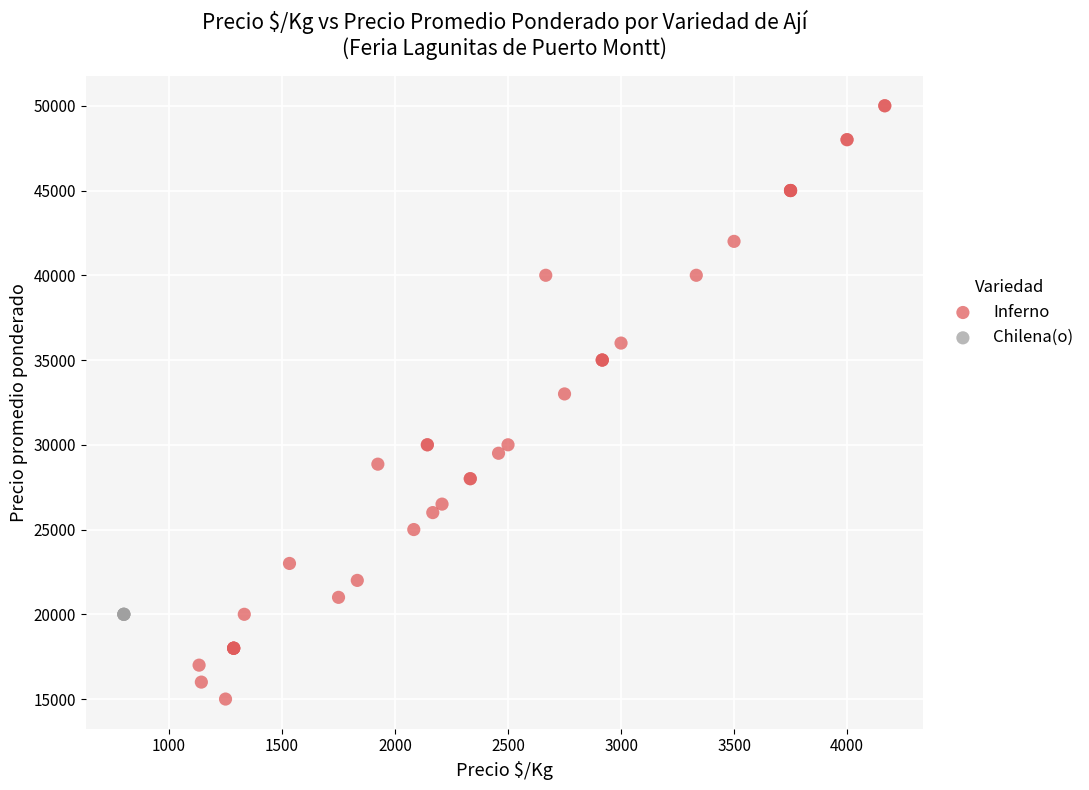

Which series reaches the maximum Y coordinate?

Inferno